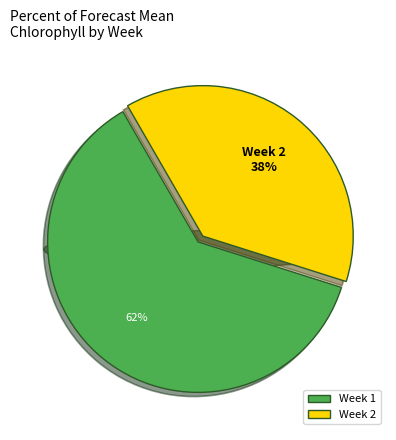

Is it true that Week 1 is 52% of the pie?

False